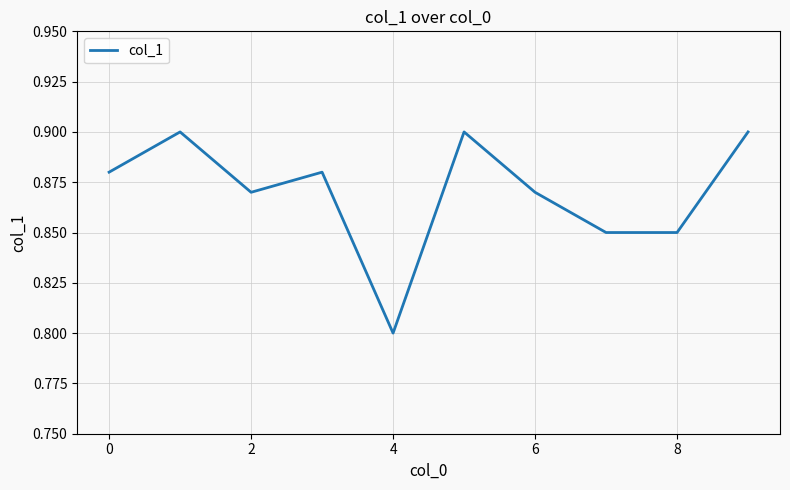

Is this an area chart (filled region under the line)?

No